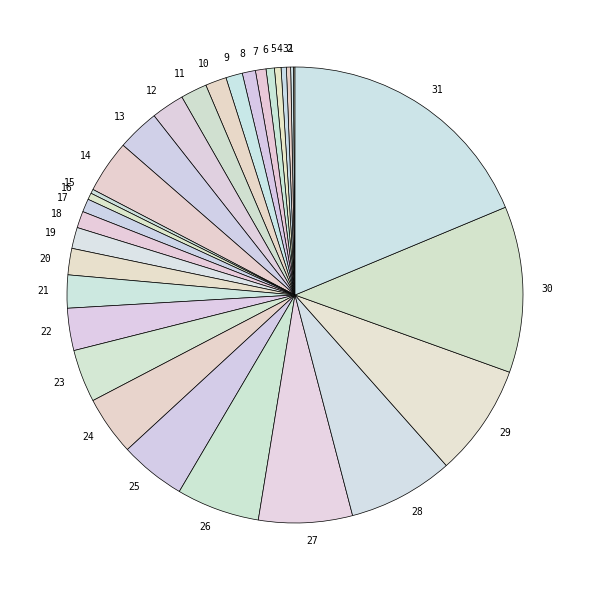

The 8 slice represents 7% of the pie. True or false?

False